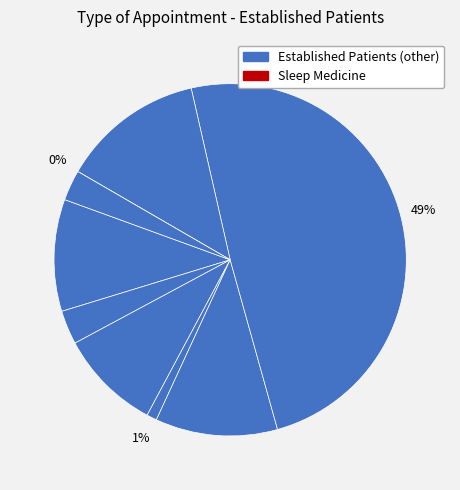

Which slice is the smallest?

SLEEP MEDICINE